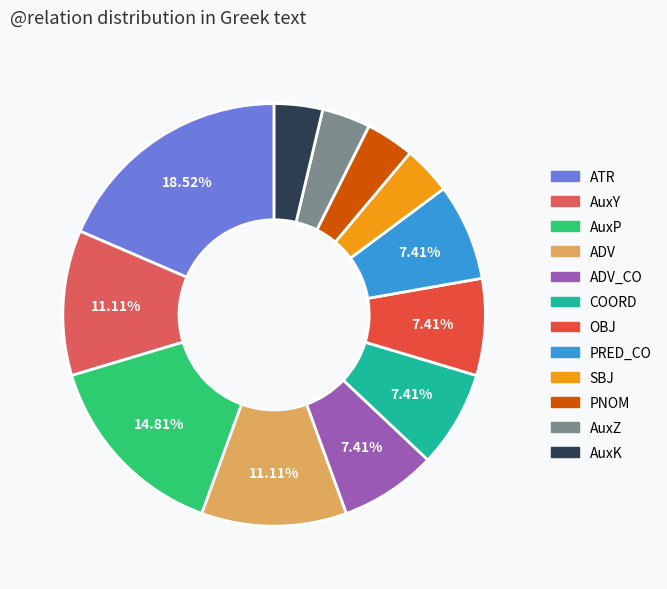

Which slice is the smallest?

SBJ